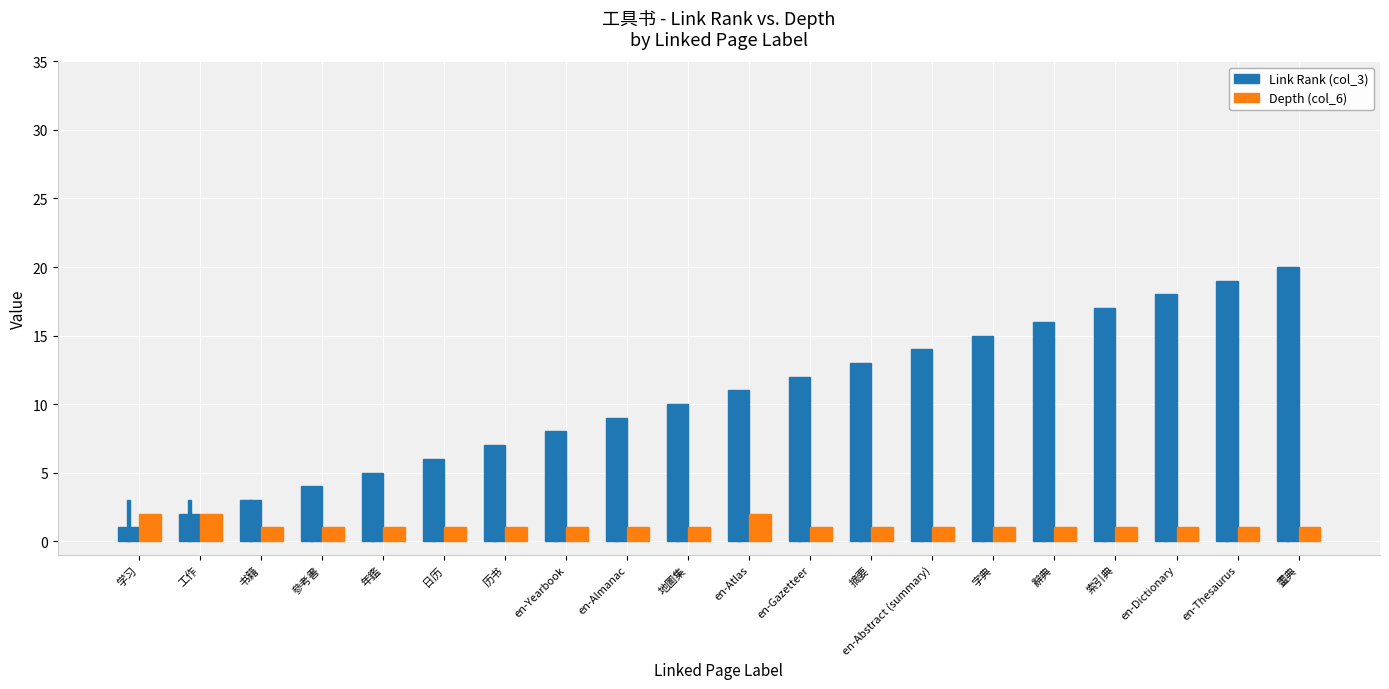

What is the average value of the Link Rank (col_3) series?

10